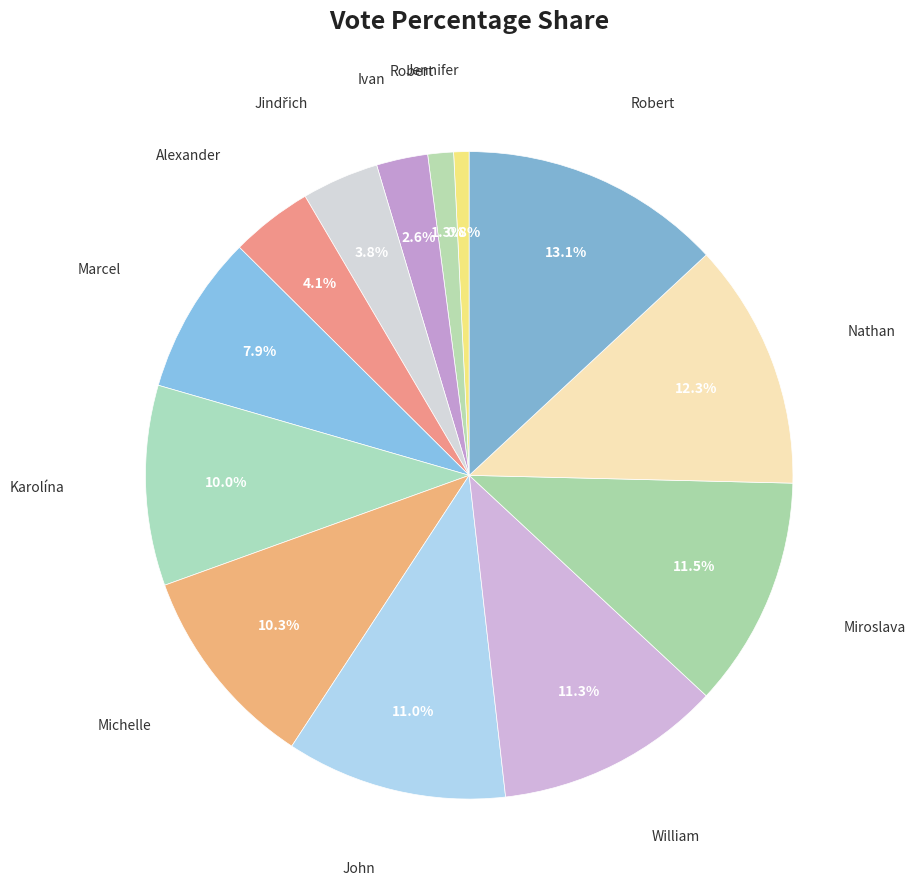

How many segments does this pie chart have?

13